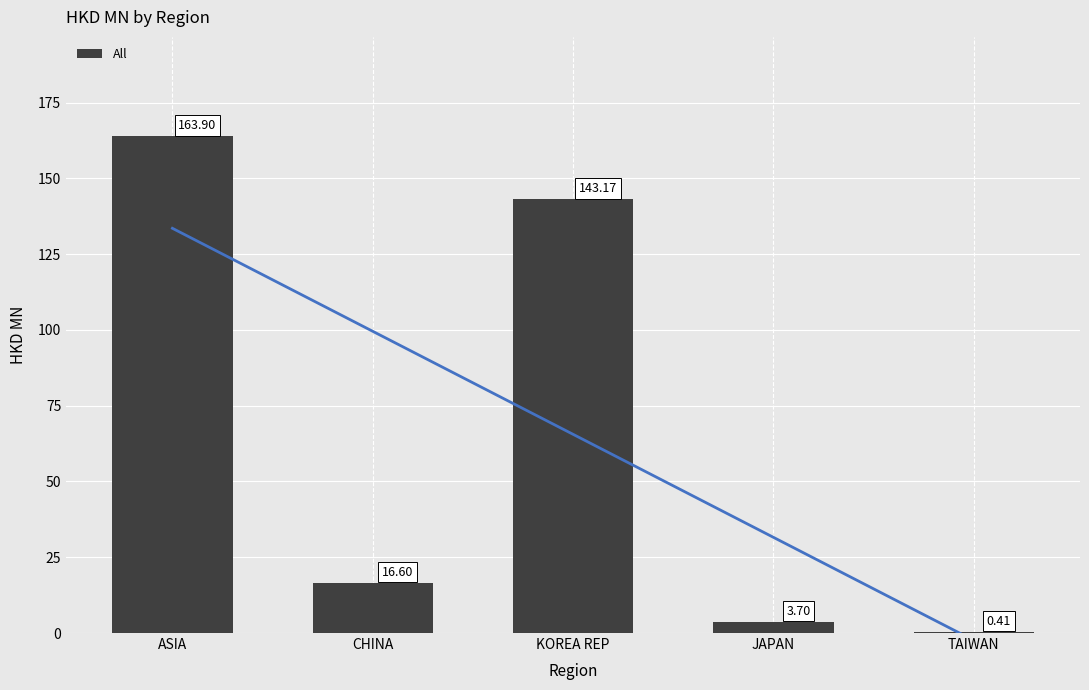

What value does the data have at KOREA REP?

143.2